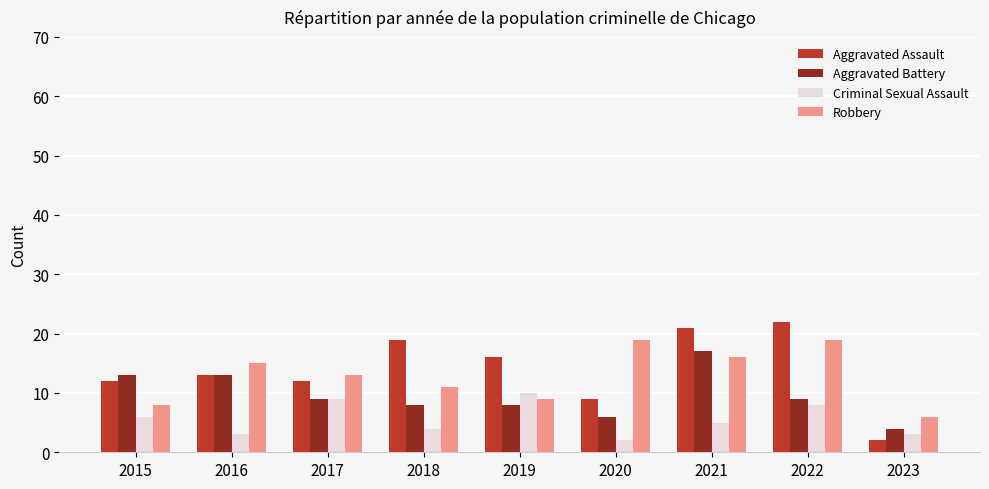

At 2019, list the series in order from largest to smallest.

Aggravated Assault, Criminal Sexual Assault, Robbery, Aggravated Battery